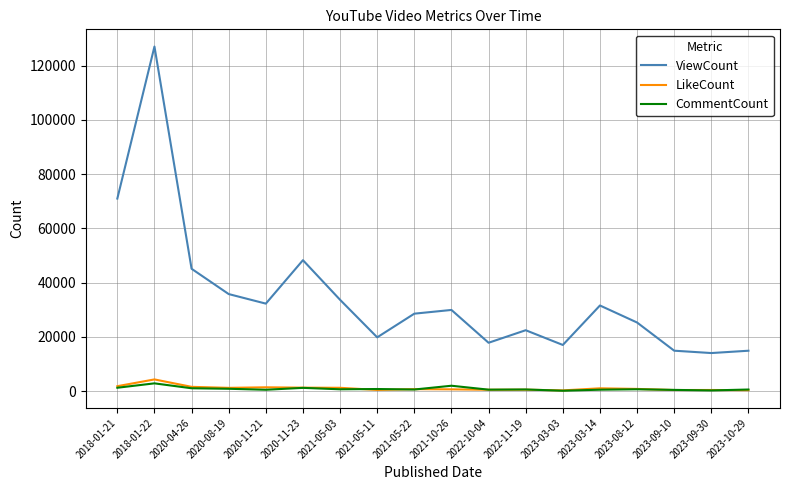

What is the total value across all series at 2023-10-29?

15736